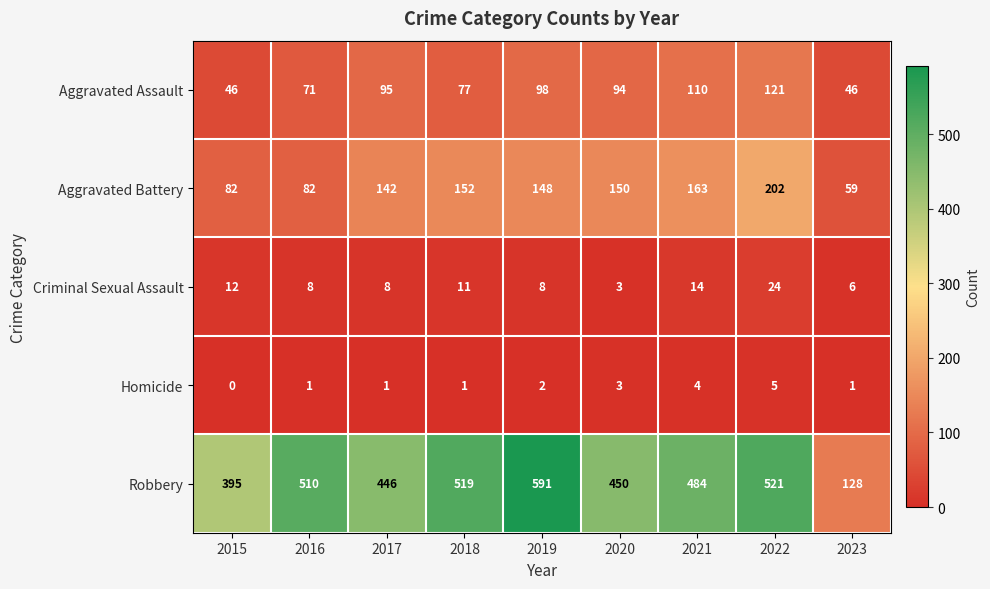

The value of Robbery at 2022 is 521. True or false?

True